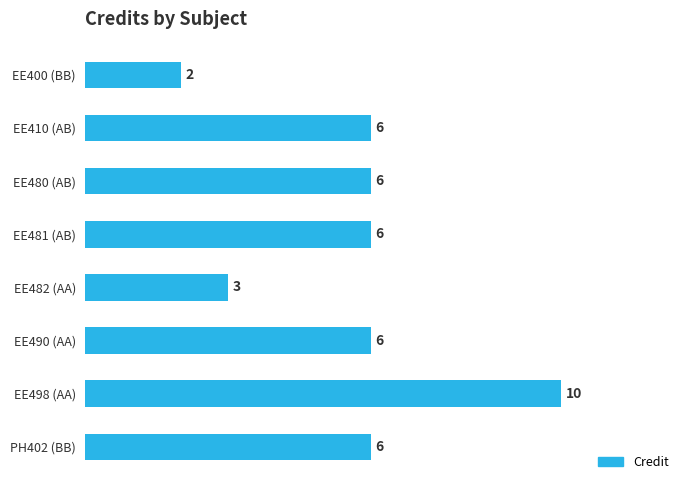

The chart shows a value of 6 at PH402 (BB). True or false?

True